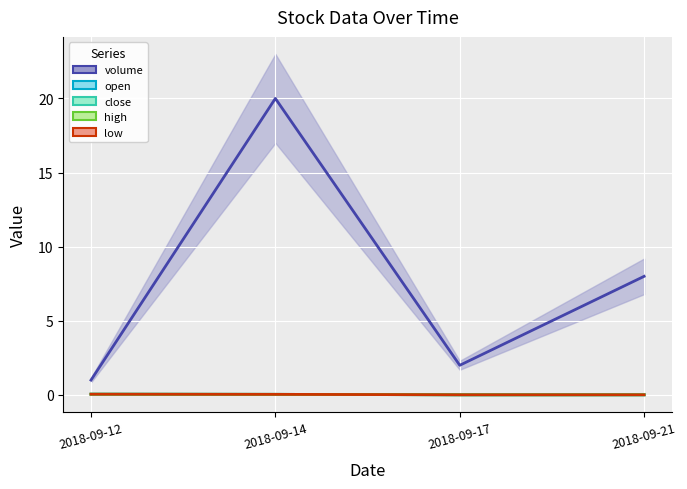

How many lines are shown in the chart?

5